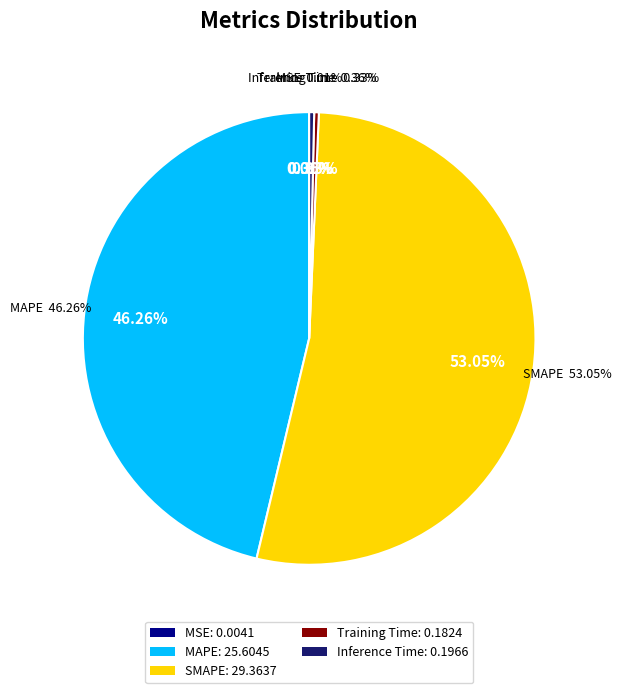

What is the total percentage of Training Time and MAPE?

46.6%